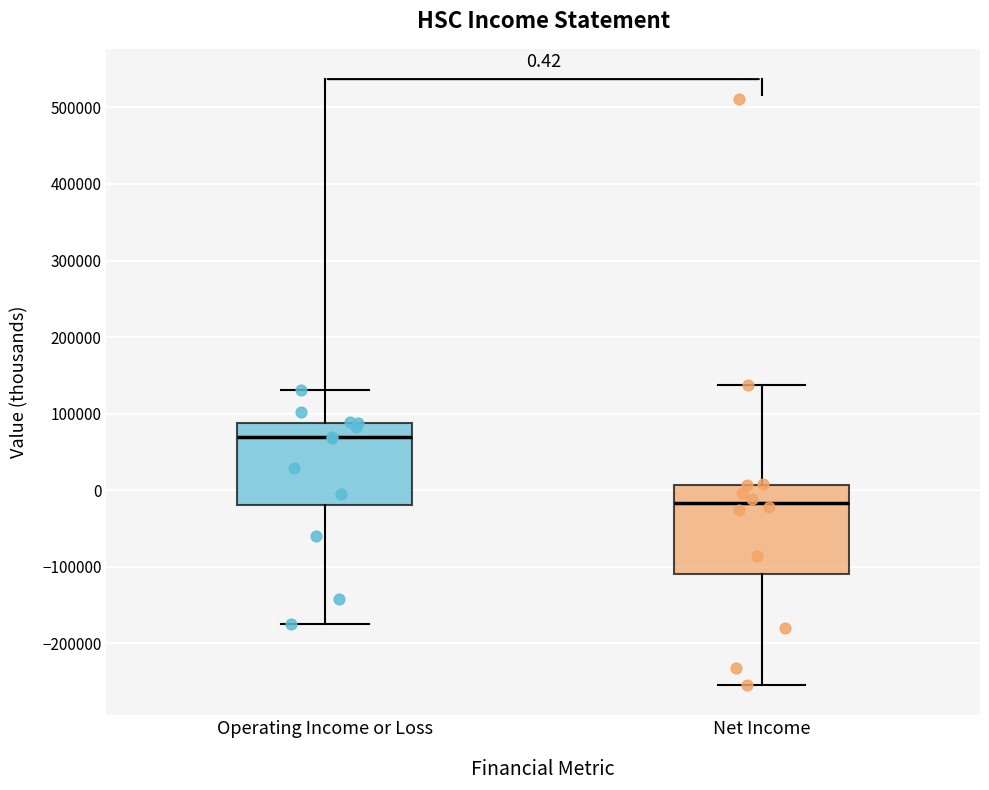

Which box has the lowest median line?

Net Income